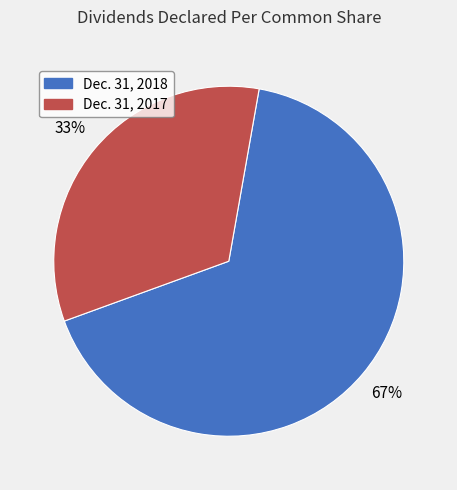

To the nearest percent, what portion does Dec. 31, 2017 represent?

33%